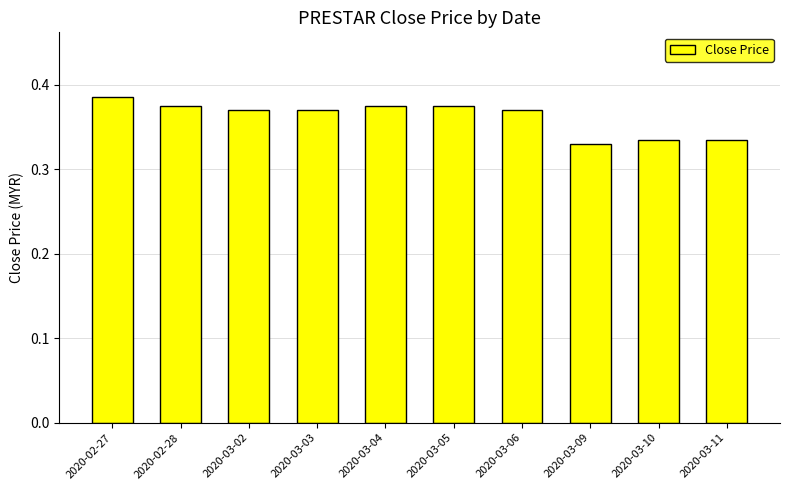

What is the label of the 2nd bar from the left?

2020-02-28